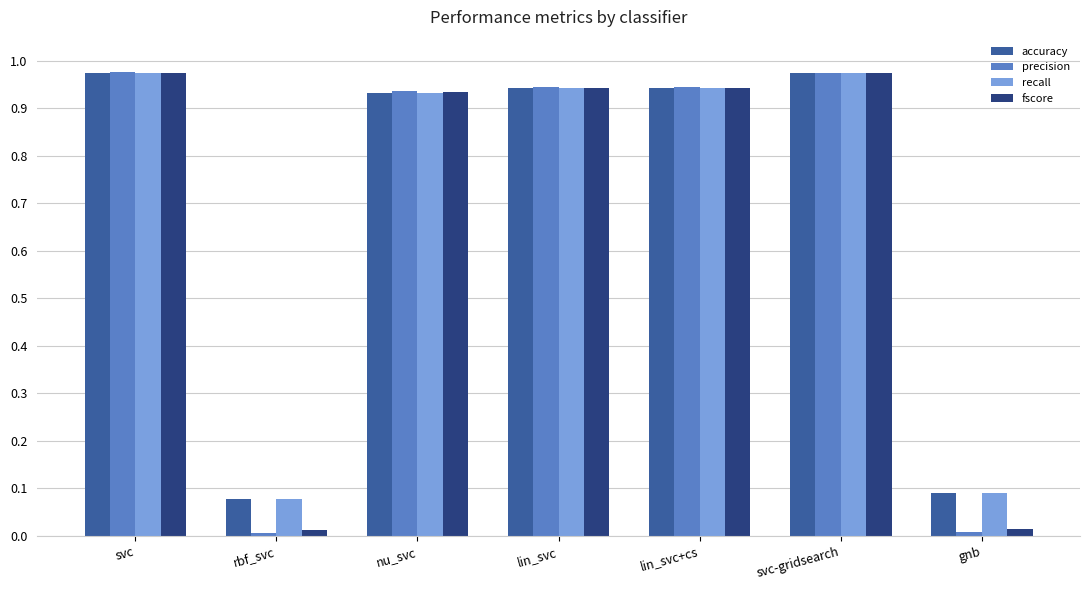

What is the sum of the precision values at svc-gridsearch and lin_svc?

1.9